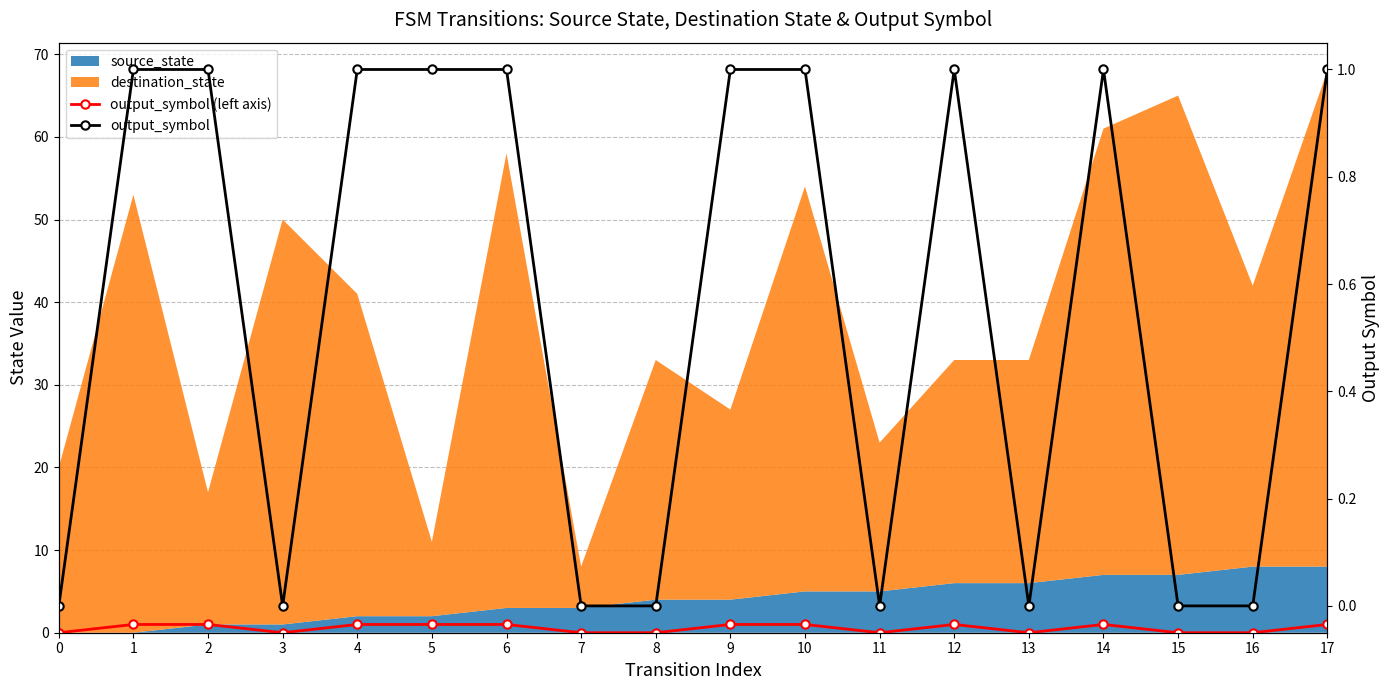

The value of output_symbol at 14 is 1. True or false?

True